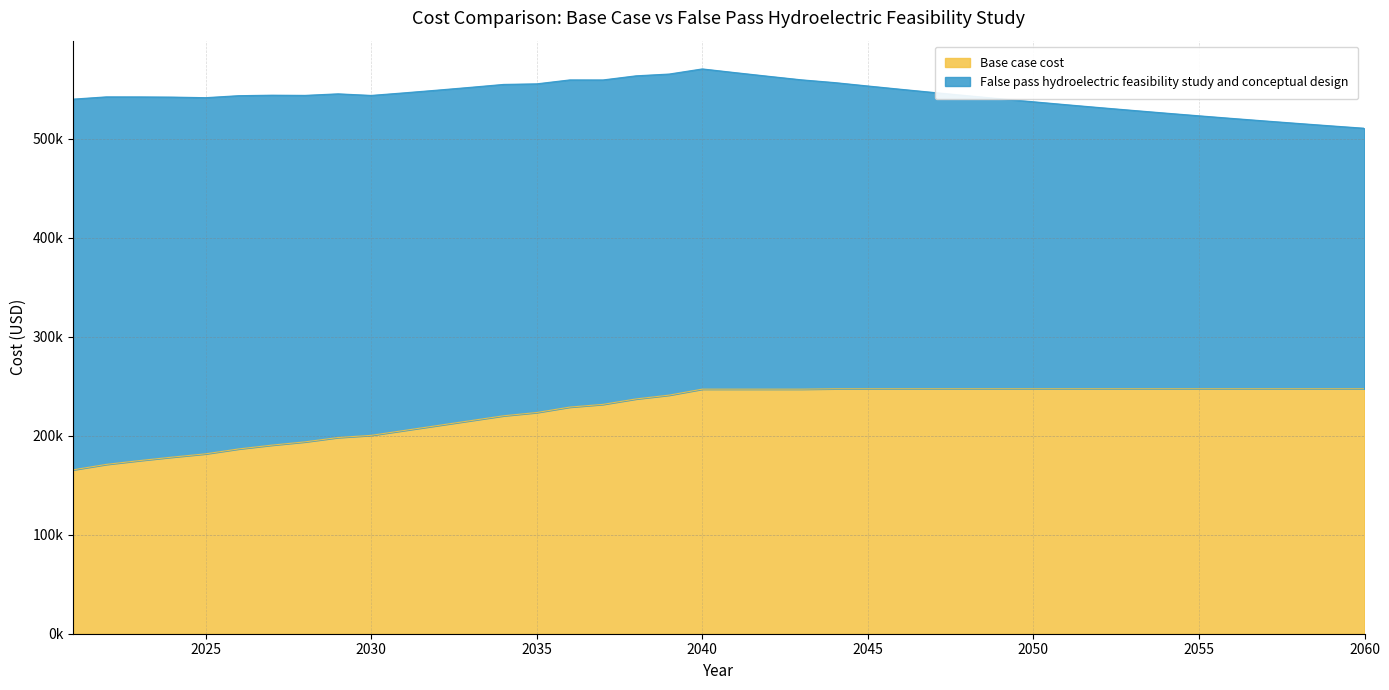

What is the minimum value shown in the chart?

165504.5